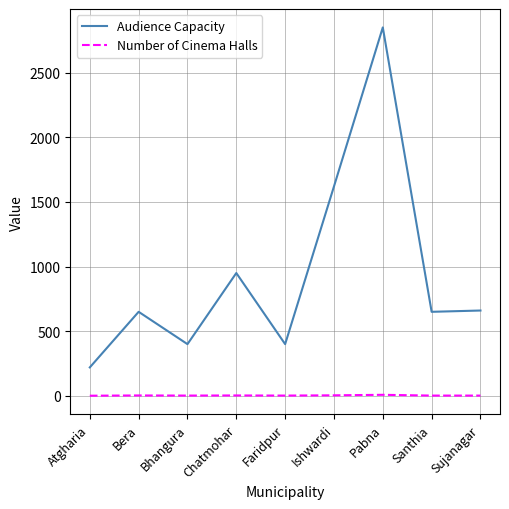

Between Pabna and Sujanagar, which series saw the biggest shift?

Audience Capacity